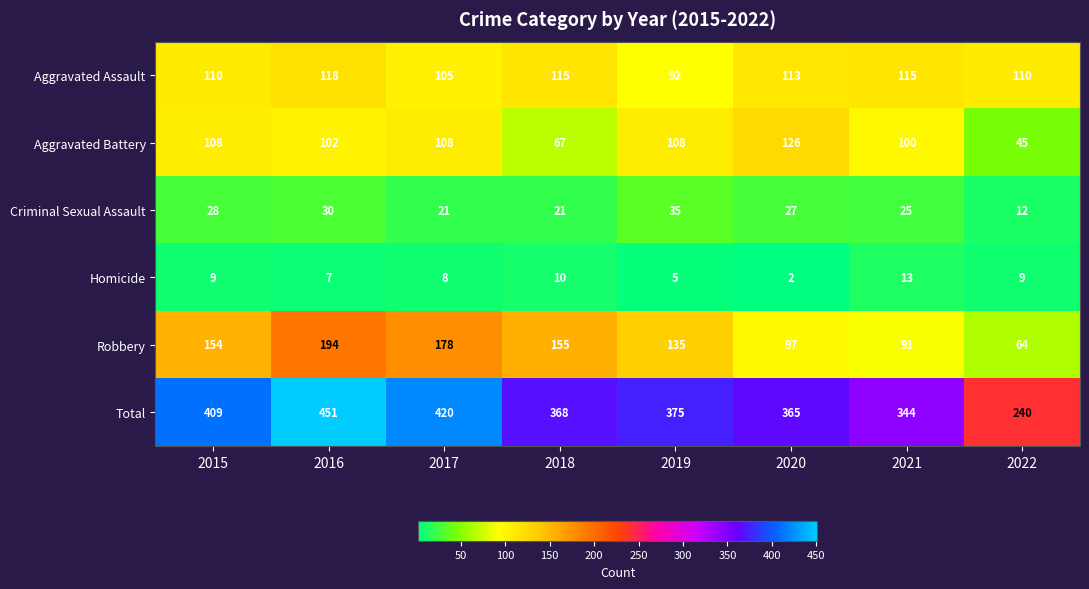

At how many categories does at least one series exceed 254?

7